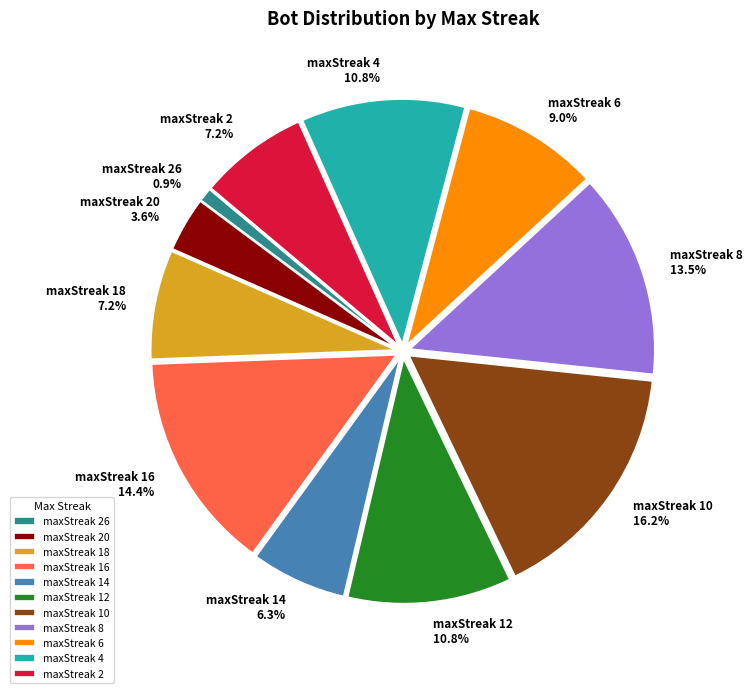

Which category has the biggest portion of the pie?

maxStreak 10